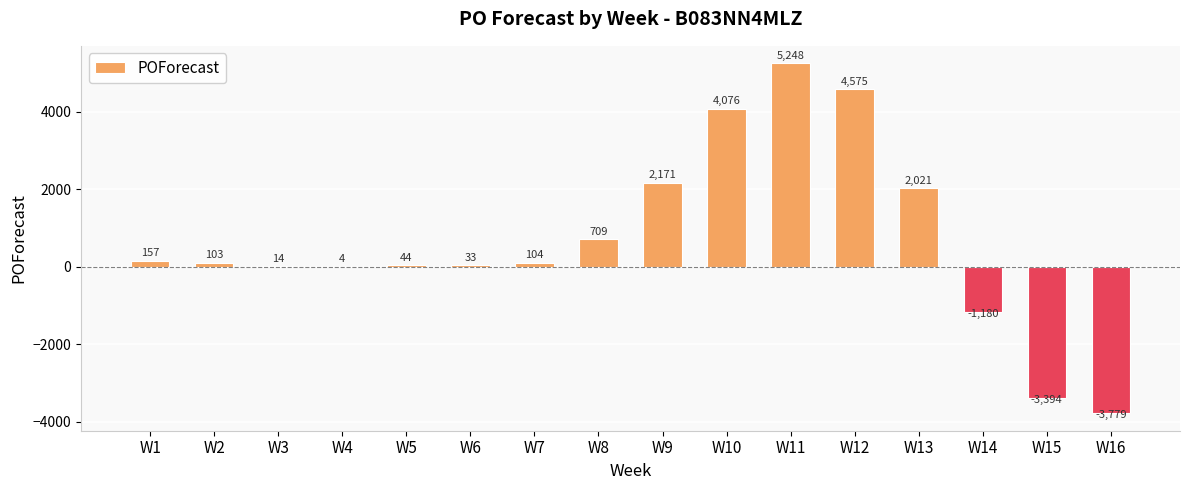

The chart shows a value of 14 at W3. True or false?

True